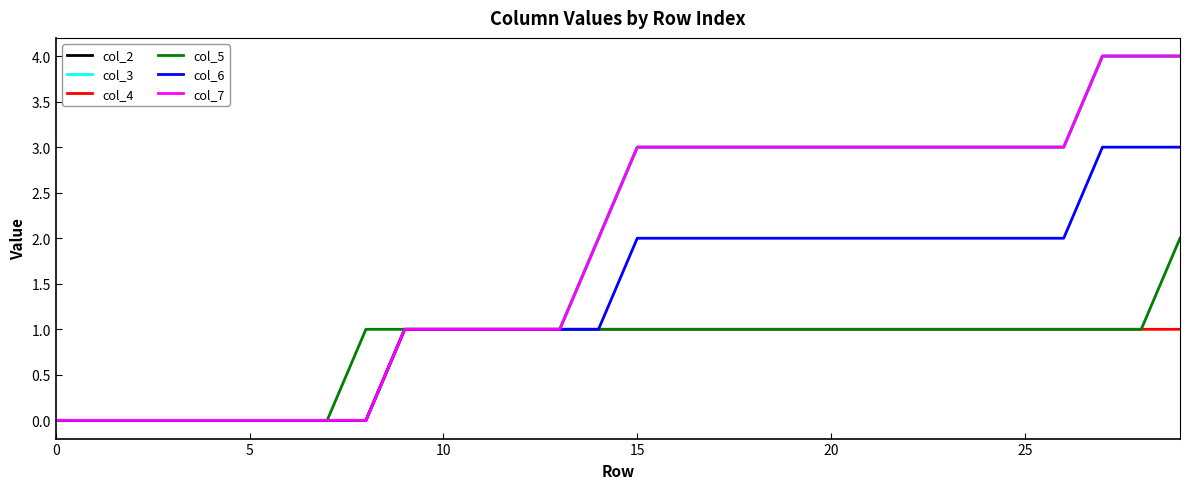

True or false: col_6 and col_4 intersect in this chart.

False